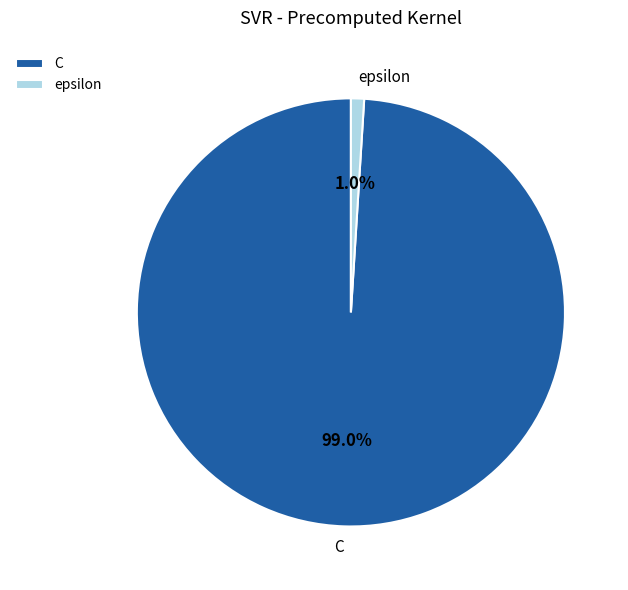

To the nearest percent, what is the difference between the C and epsilon slice percentages?

98%